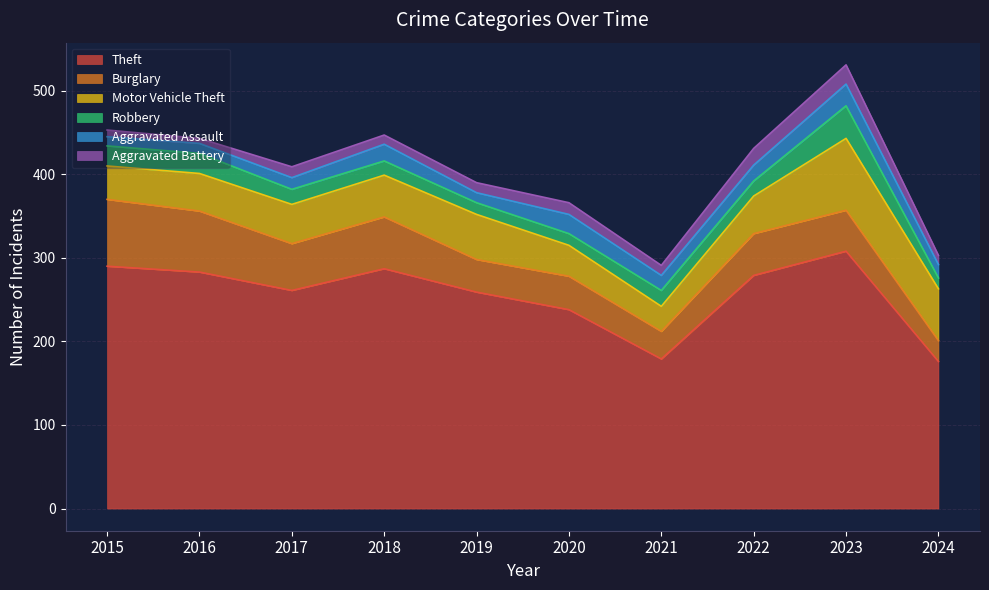

Rank the series at 2018 from lowest to highest value.

Aggravated Battery, Robbery, Aggravated Assault, Motor Vehicle Theft, Burglary, Theft